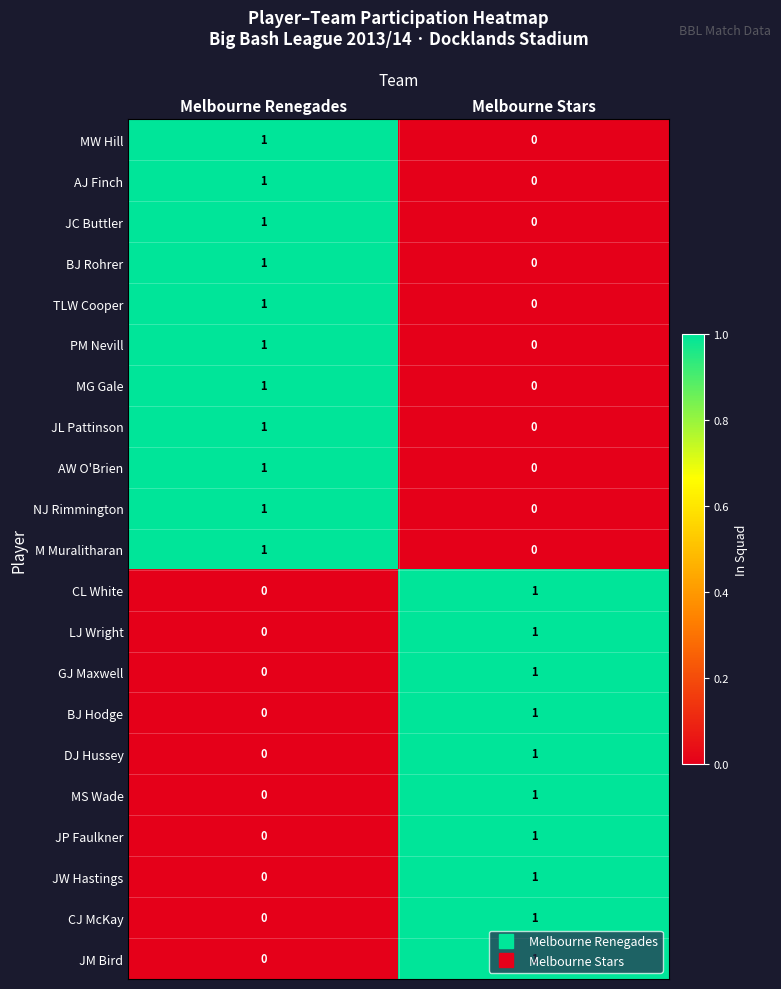

True or false: NJ Rimmington has a value of 0 at Melbourne Stars.

True